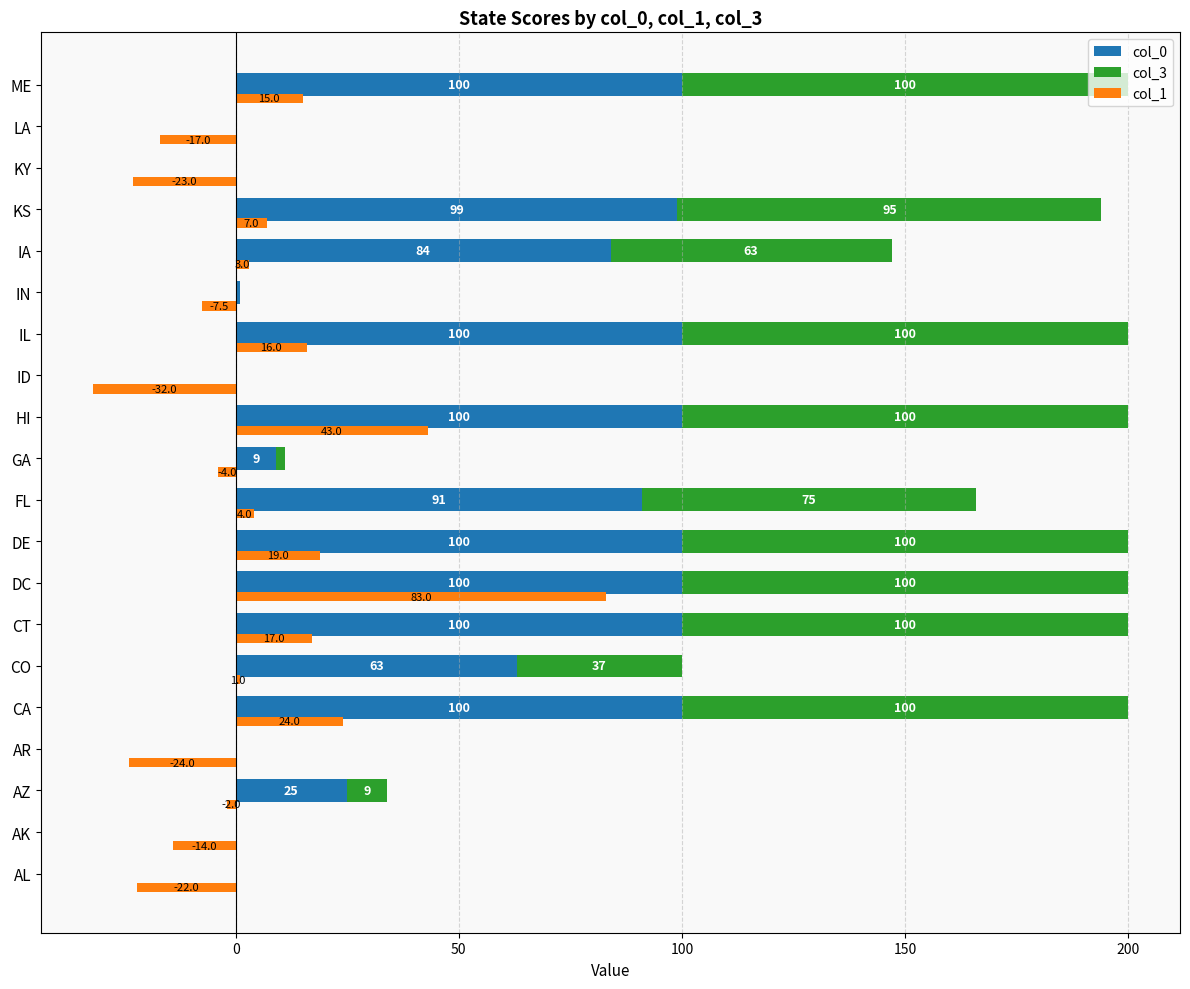

Between FL and KS, which series saw the biggest shift?

col_3